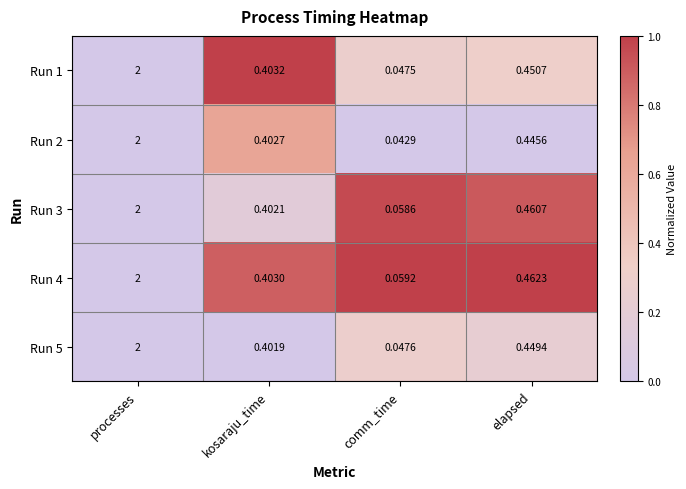

At which label is Run 2 closest to 1?

elapsed